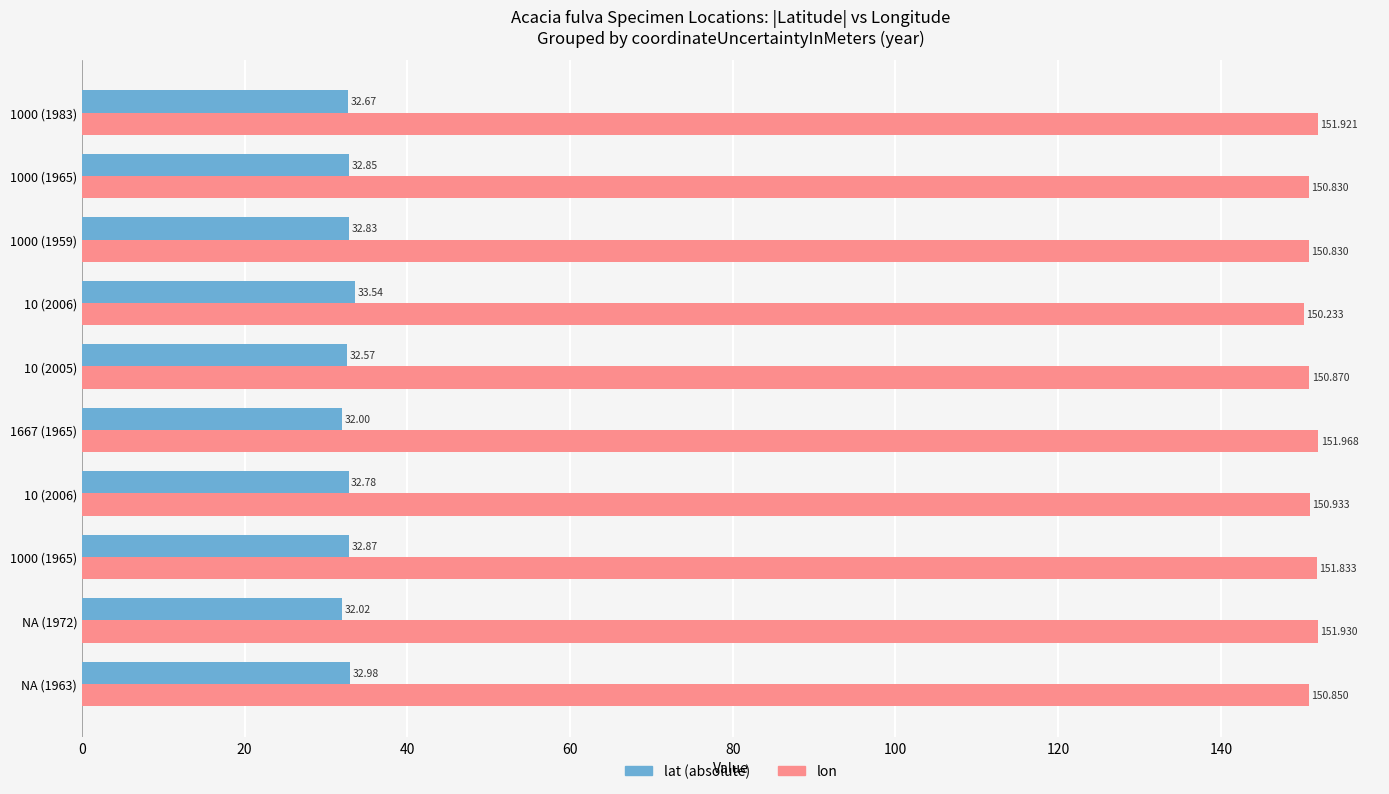

How many data points does each series have?

10